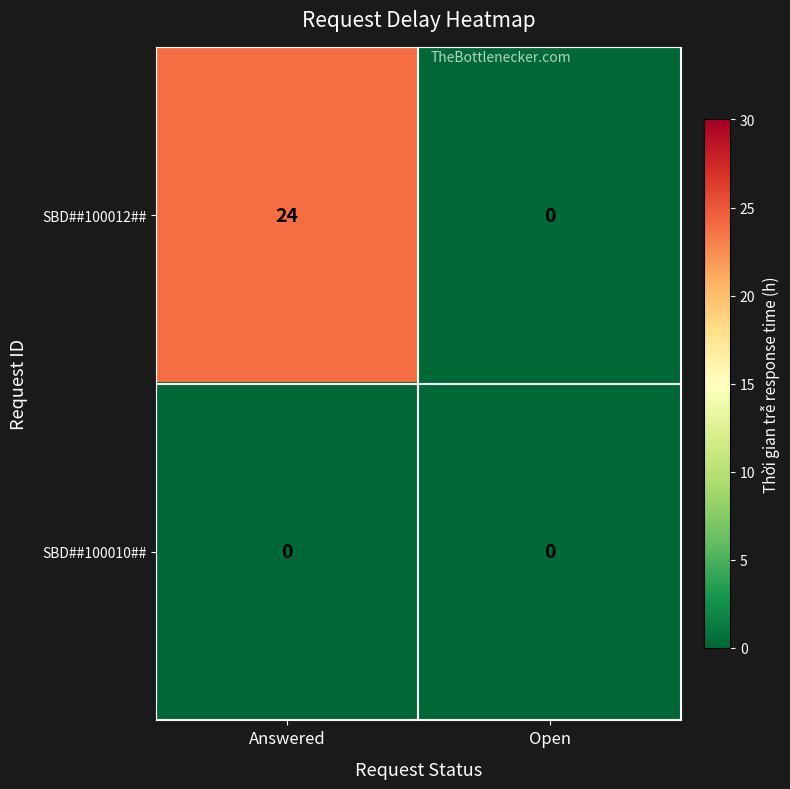

Which category has the highest value across all series?

Answered